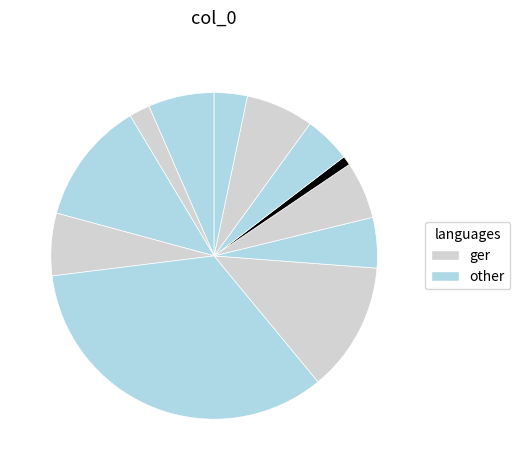

Count the number of slices in the pie.

12